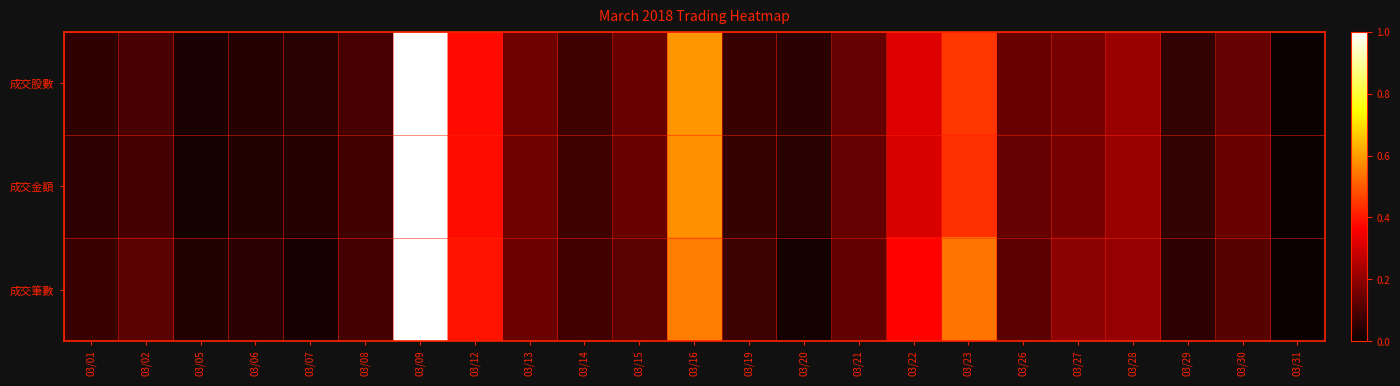

Reading right to left, extract all data points from this chart.

成交股數: 03/31=0.0	03/30=0.1	03/29=0.1	03/28=0.2	03/27=0.2	03/26=0.1	03/23=0.4	03/22=0.3	03/21=0.1	03/20=0.0	03/19=0.1	03/16=0.6	03/15=0.1	03/14=0.1	03/13=0.1	03/12=0.4	03/09=1.0	03/08=0.1	03/07=0.0	03/06=0.0	03/05=0.0	03/02=0.1	03/01=0.1
成交金額: 03/31=0.0	03/30=0.1	03/29=0.1	03/28=0.2	03/27=0.2	03/26=0.1	03/23=0.4	03/22=0.3	03/21=0.1	03/20=0.0	03/19=0.1	03/16=0.6	03/15=0.1	03/14=0.1	03/13=0.1	03/12=0.4	03/09=1.0	03/08=0.1	03/07=0.0	03/06=0.0	03/05=0.0	03/02=0.1	03/01=0.1
成交筆數: 03/31=0.0	03/30=0.1	03/29=0.1	03/28=0.2	03/27=0.2	03/26=0.1	03/23=0.5	03/22=0.4	03/21=0.1	03/20=0.0	03/19=0.1	03/16=0.6	03/15=0.1	03/14=0.1	03/13=0.1	03/12=0.4	03/09=1.0	03/08=0.1	03/07=0.0	03/06=0.0	03/05=0.0	03/02=0.1	03/01=0.1